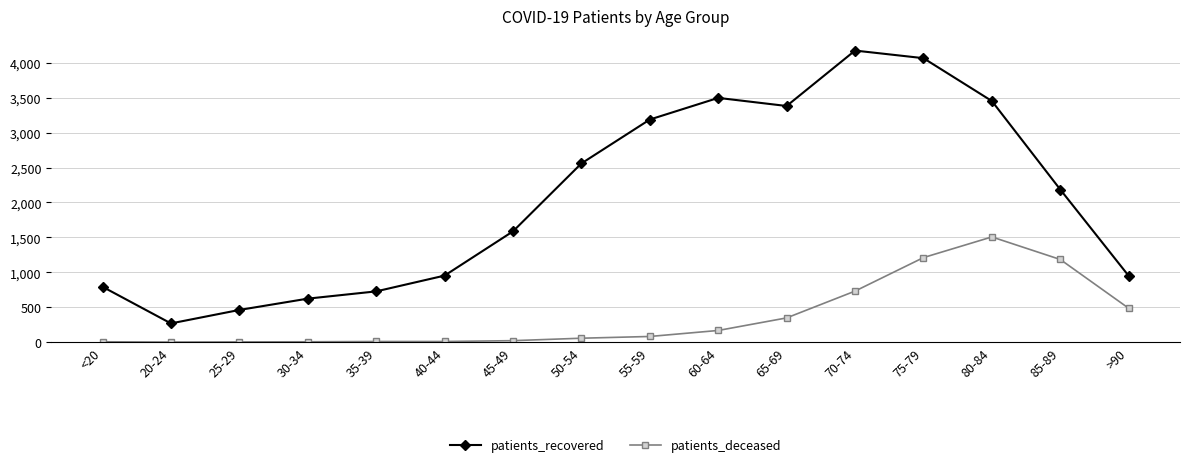

True or false: patients_deceased and patients_recovered intersect in this chart.

False